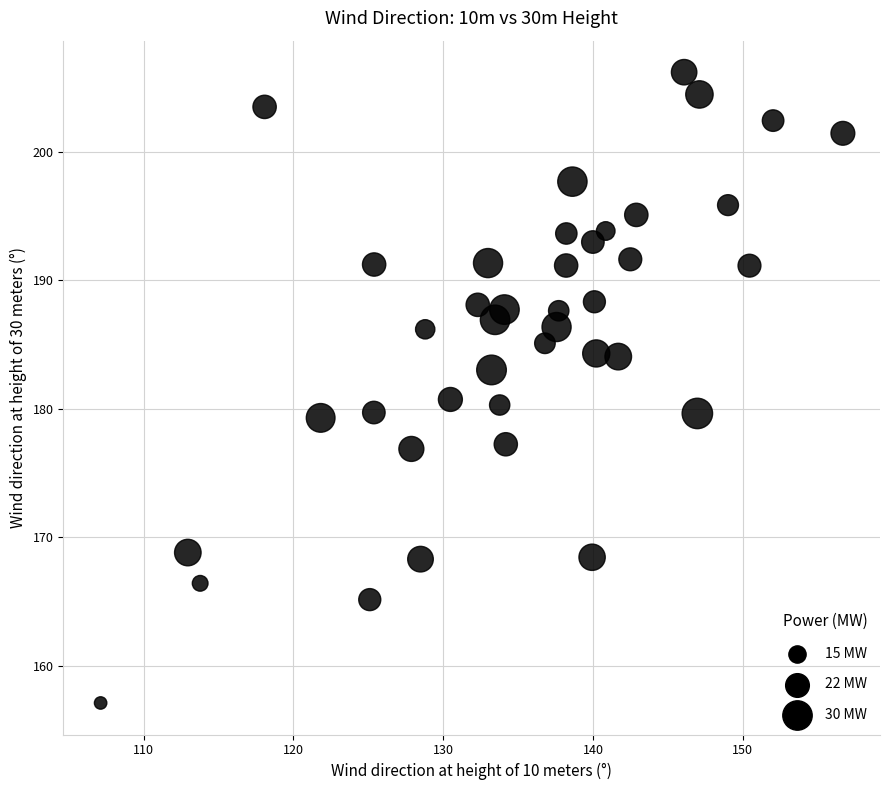

What is the range of Y values (max minus min)?

49.1